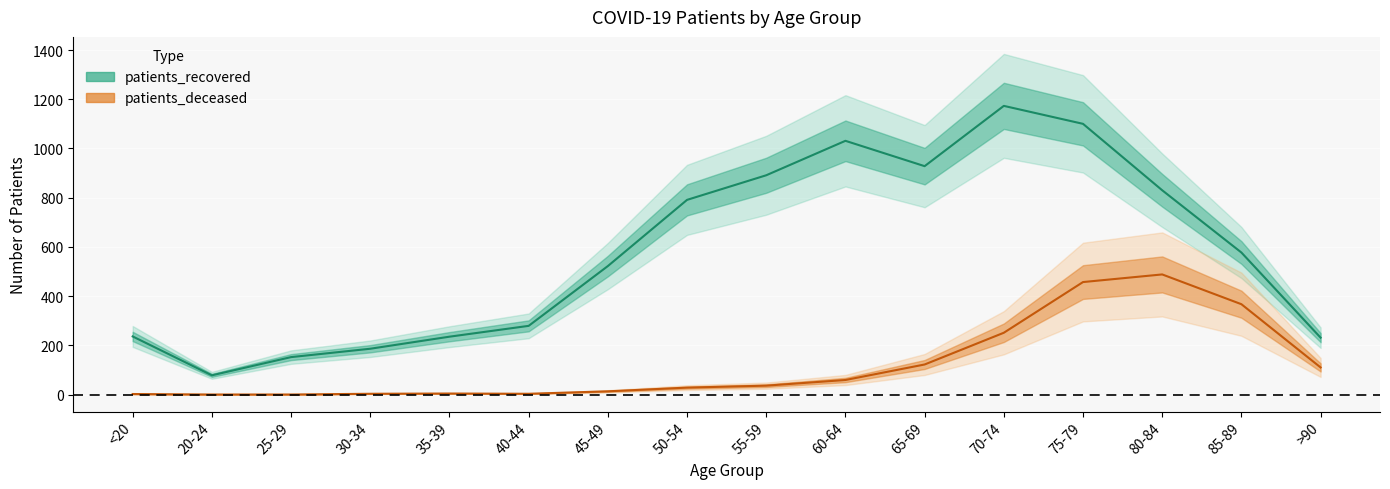

What is the label of the 5th point from the left?

35-39